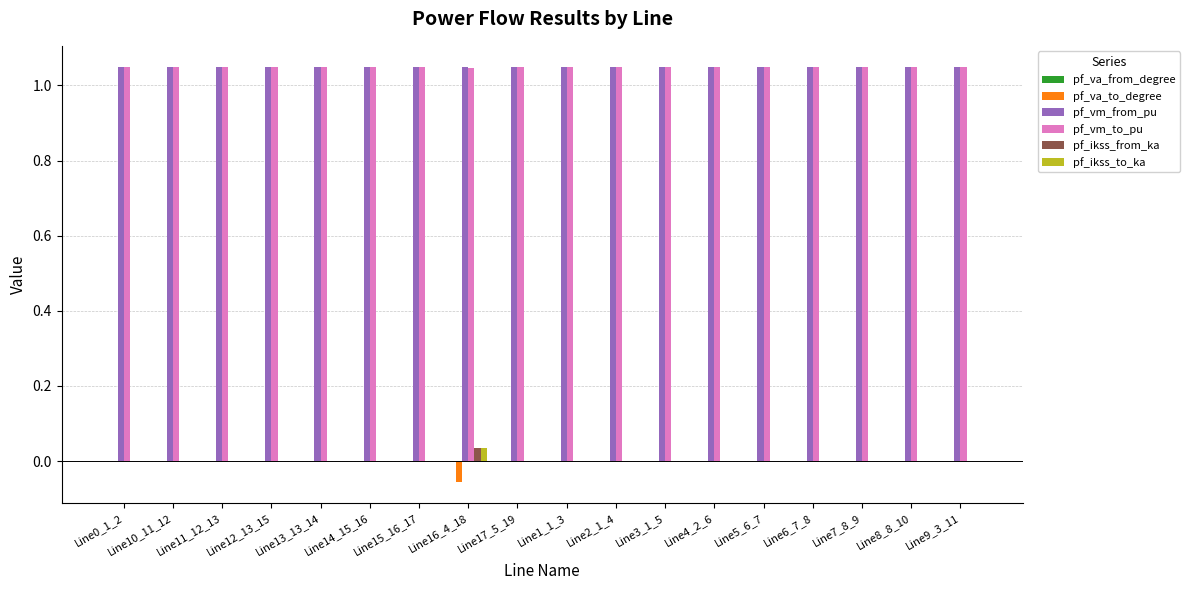

At which label does pf_ikss_from_ka reach its peak?

Line16_4_18